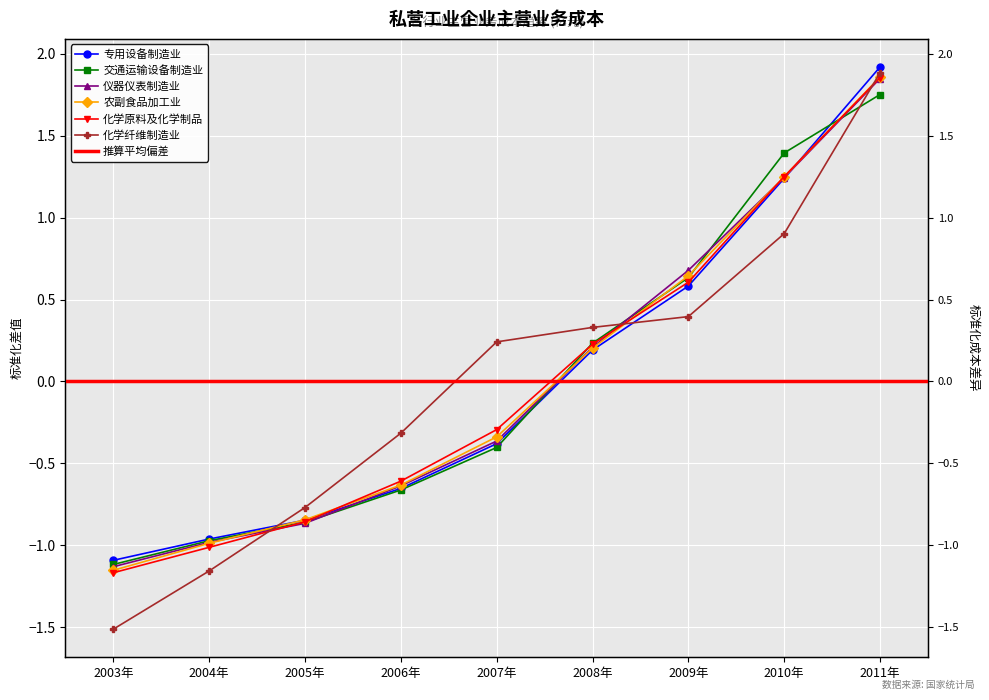

At which category is the sum across all series the highest?

2011年